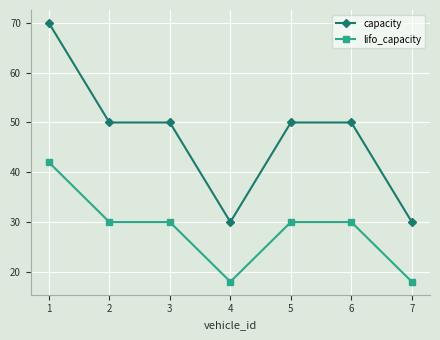

The value of capacity at 5 is 32. True or false?

False